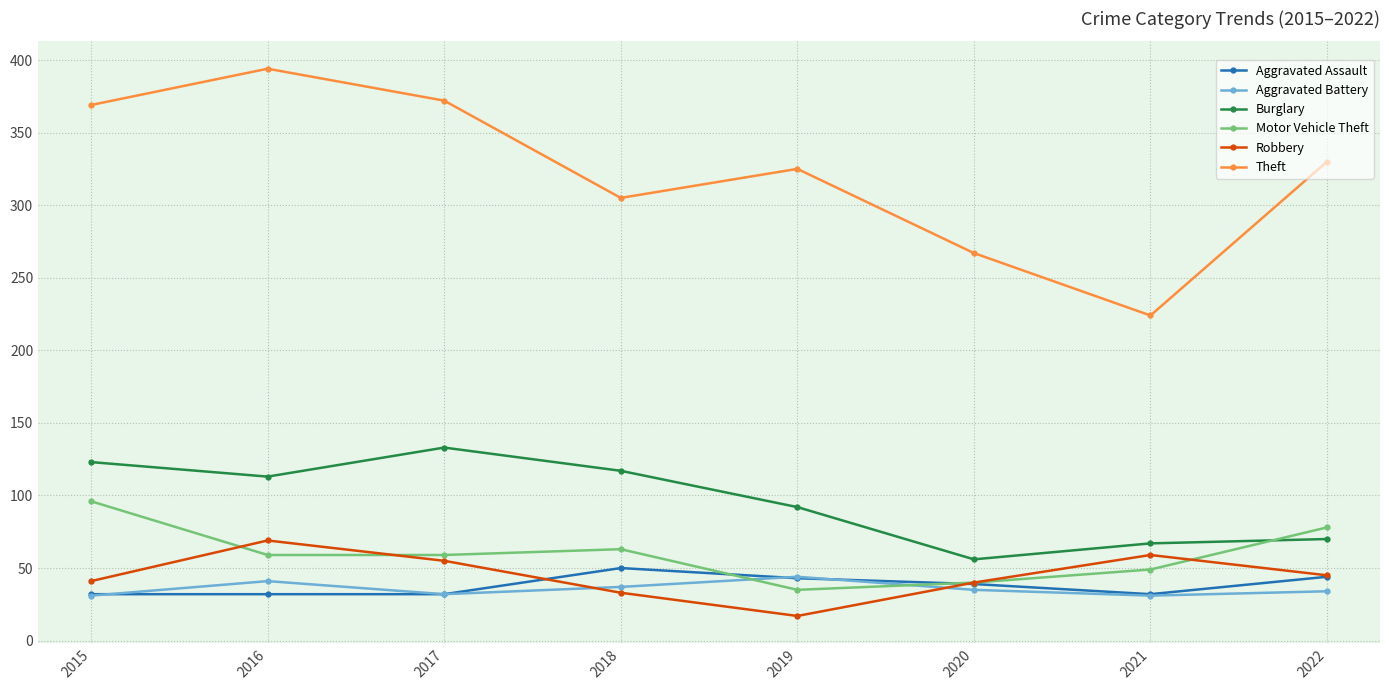

Is it true that Burglary equals 155 at 2018?

False